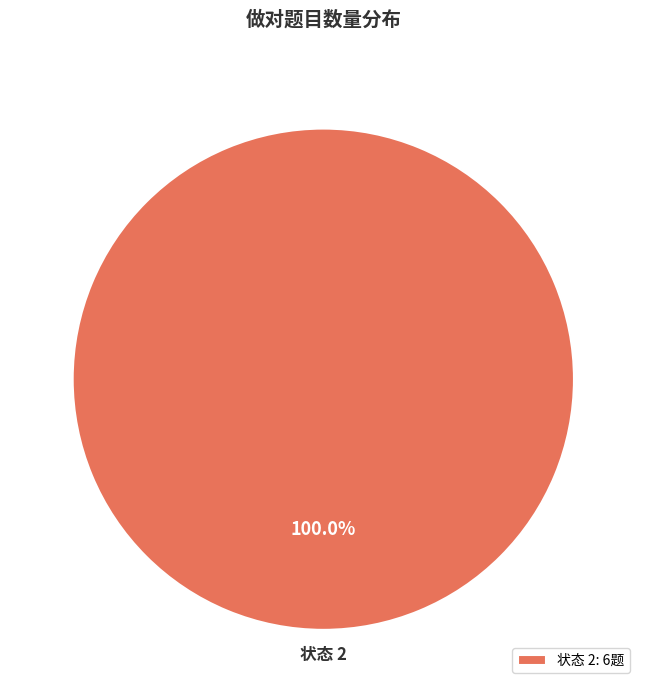

Does 状态 2: 6题 account for over 50% of the chart?

Yes